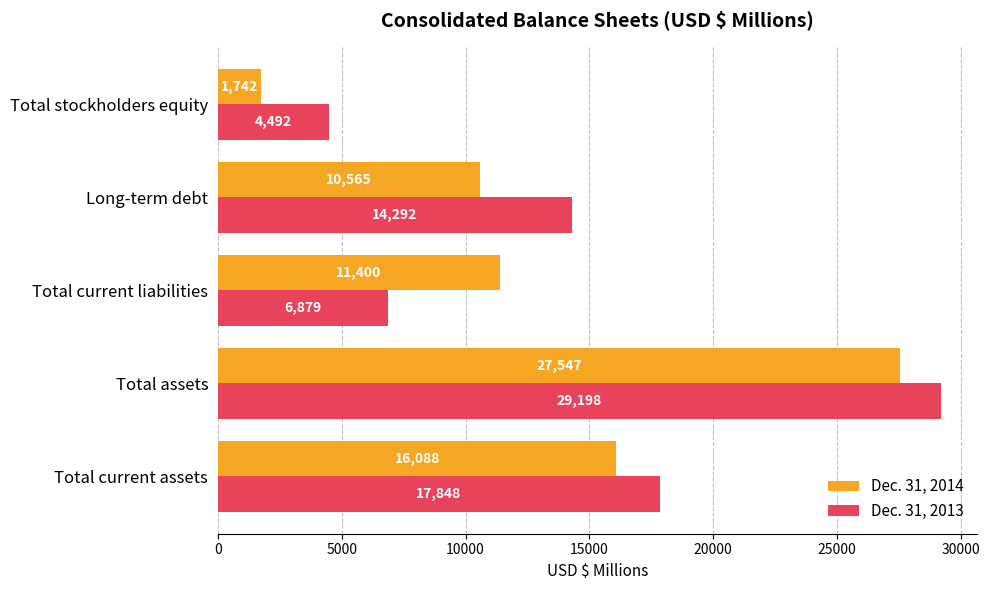

Rank the series by their average value, from highest to lowest.

Dec. 31, 2013, Dec. 31, 2014